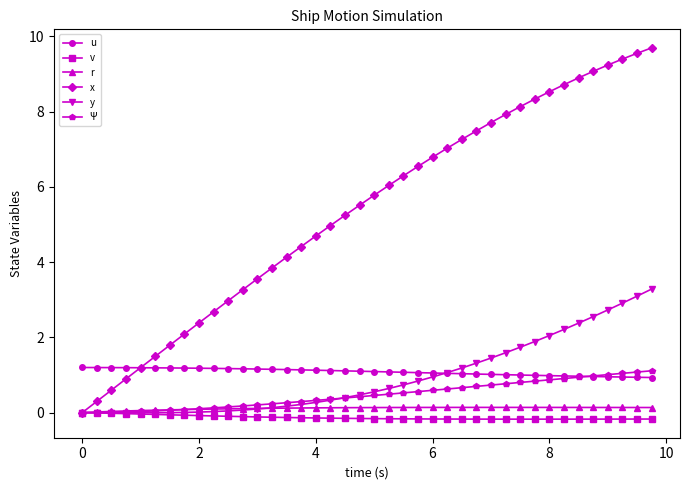

How many times do u and Ψ cross each other?

1